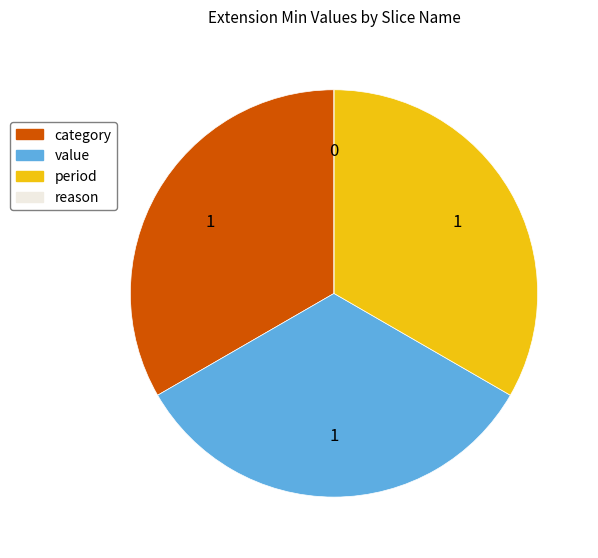

Is it true that category is 33% of the pie?

True